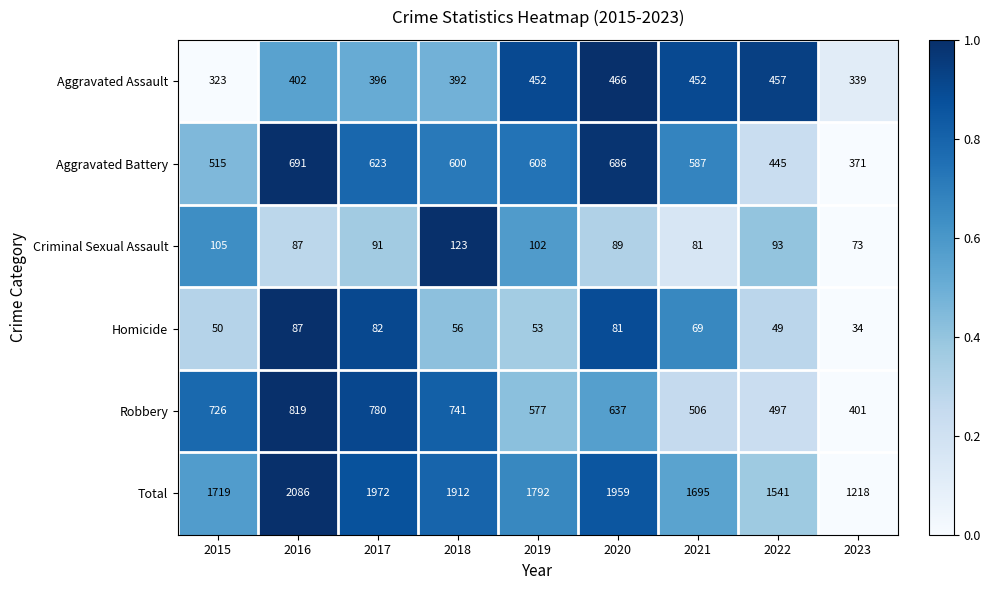

The value of Criminal Sexual Assault at 2017 is 91. True or false?

True